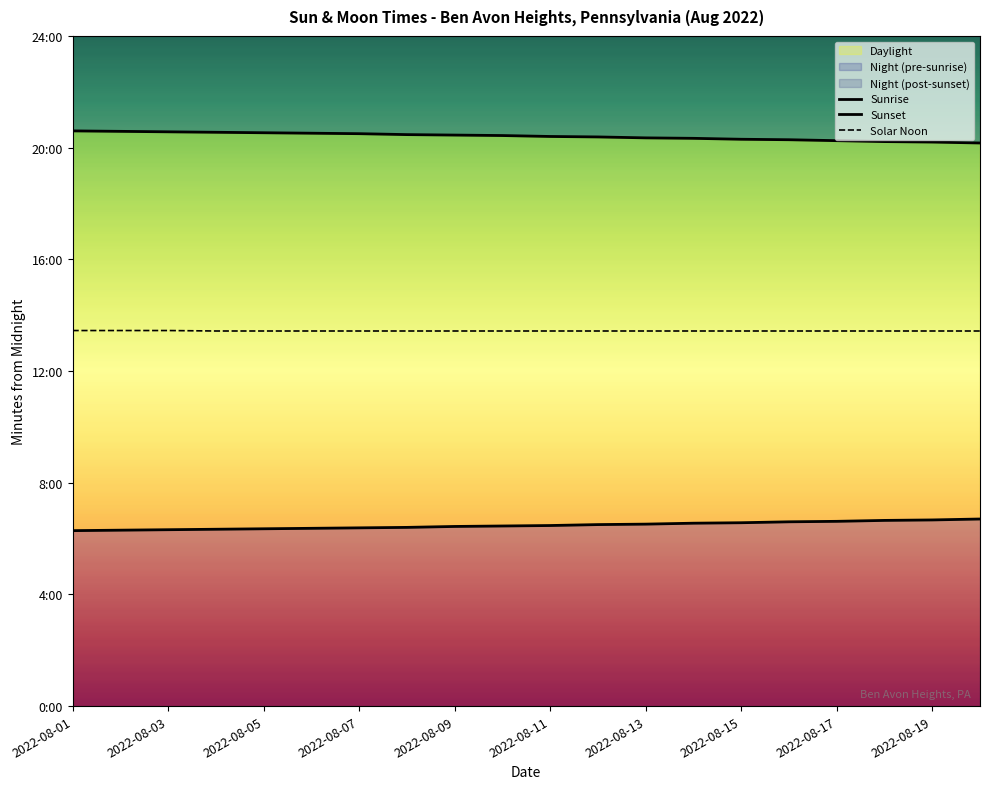

Is it true that Sunrise equals 209 at 19?

False